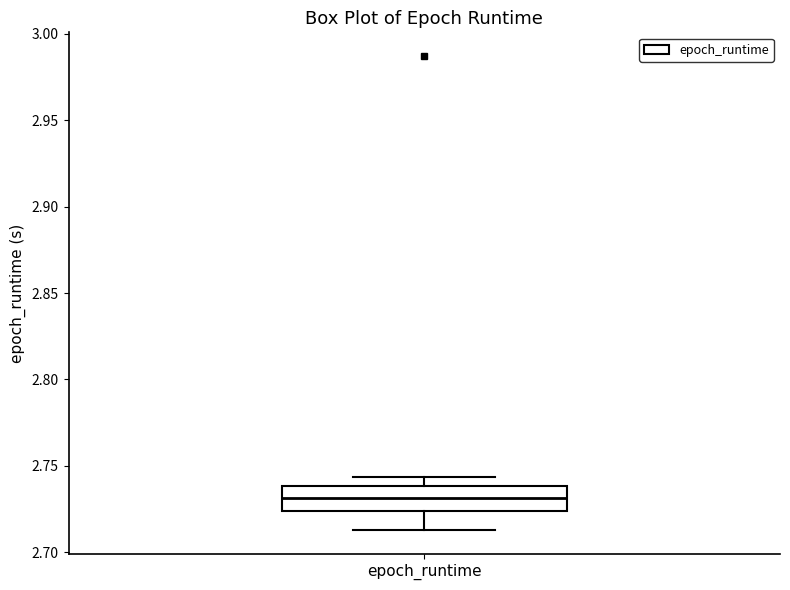

Read this box plot against the y-axis: the position of the median line, the range covered by the box, and the ends of both whiskers. The values are not printed on the chart, so give them approximately, as read against the axis.

median 2.730, box 2.725 to 2.740, whiskers 2.715 to 2.745